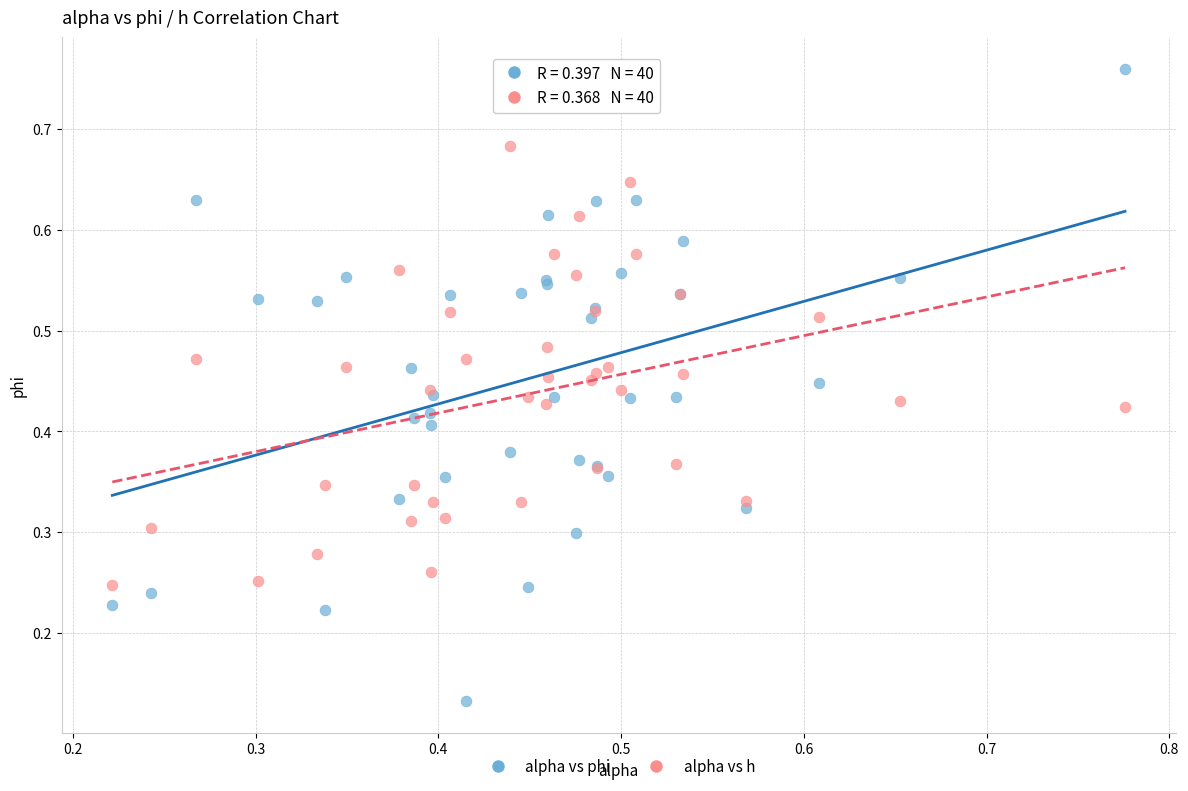

Which series has the largest Y range (max minus min)?

alpha vs phi